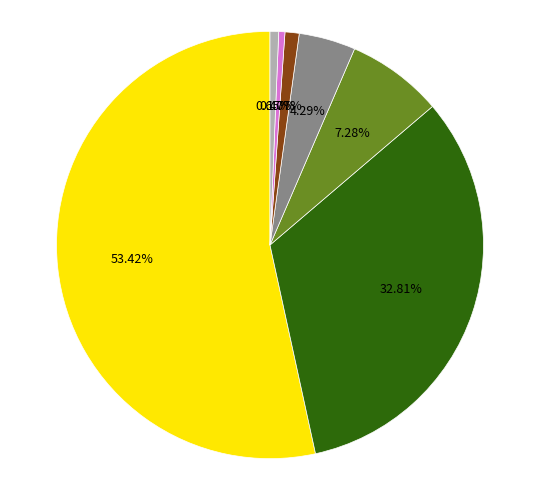

Does any single category account for the majority?

Yes